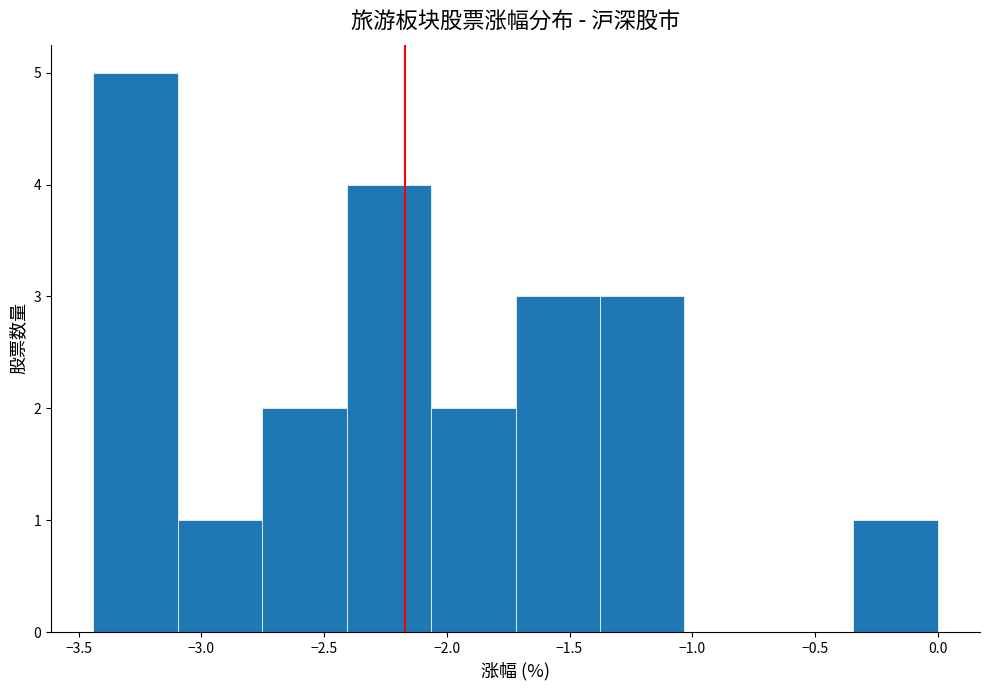

Reading left to right, list every bar in this chart as the range it spans on the x-axis followed by its height. Neither the bar edges nor the heights are printed on the chart, so give them approximately, as read against the axes.

-3.45 to -3.10: 5
-3.10 to -2.75: 1
-2.75 to -2.40: 2
-2.40 to -2.05: 4
-2.05 to -1.70: 2
-1.70 to -1.40: 3
-1.40 to -1.05: 3
-1.05 to -0.70: 0
-0.70 to -0.35: 0
-0.35 to 0.00: 1